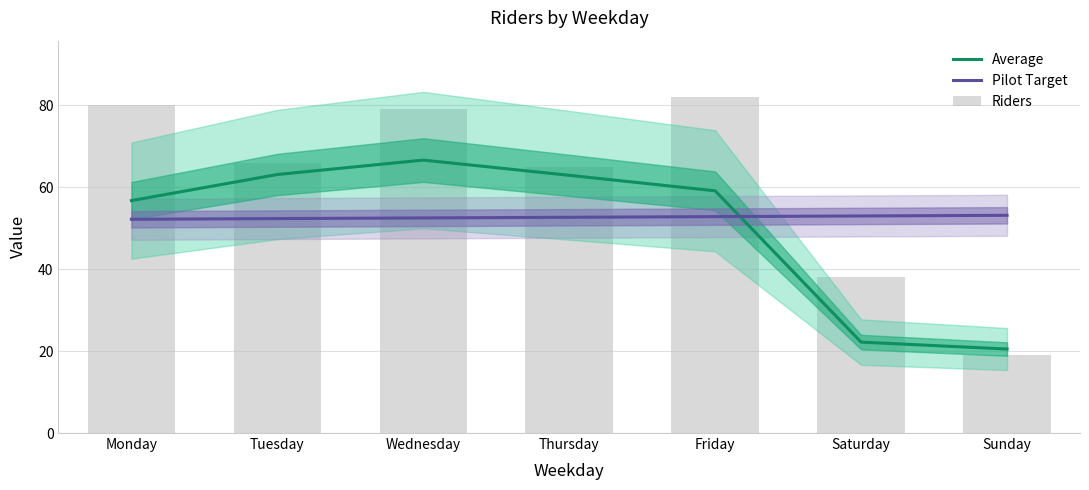

Reading right to left, list all the values displayed in this chart.

Average: 20.5	22.2	59.1	62.9	66.6	63.1	56.7
Pilot Target: 53.1	53.0	52.8	52.7	52.5	52.3	52.2
Riders: 19.0	38.0	82.0	65.0	79.0	66.0	80.0